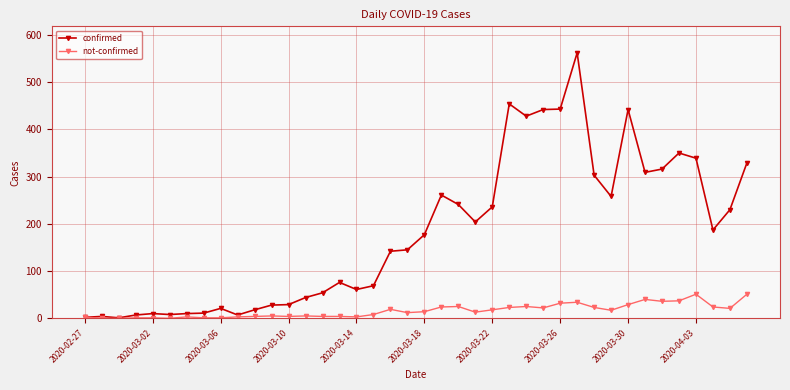

What is the greatest value displayed?

562